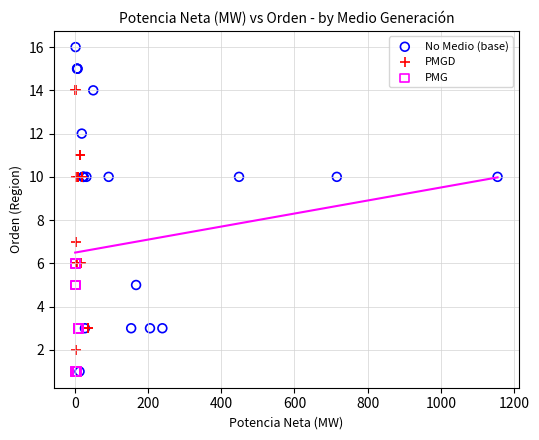

Which series has the largest Y range (max minus min)?

No Medio (base)